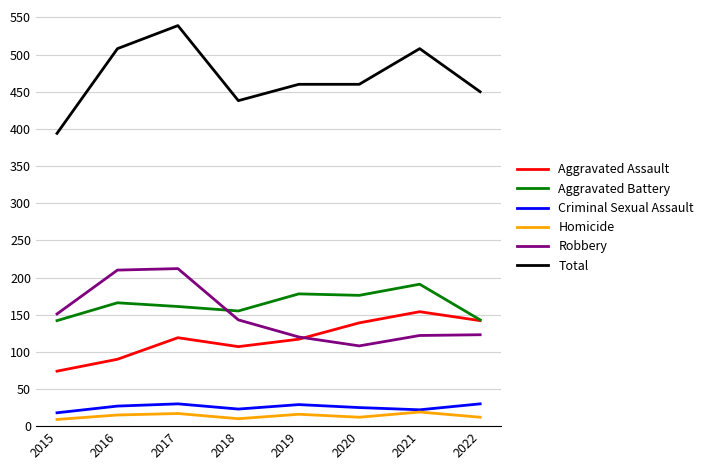

True or false: Criminal Sexual Assault and Aggravated Assault intersect in this chart.

False